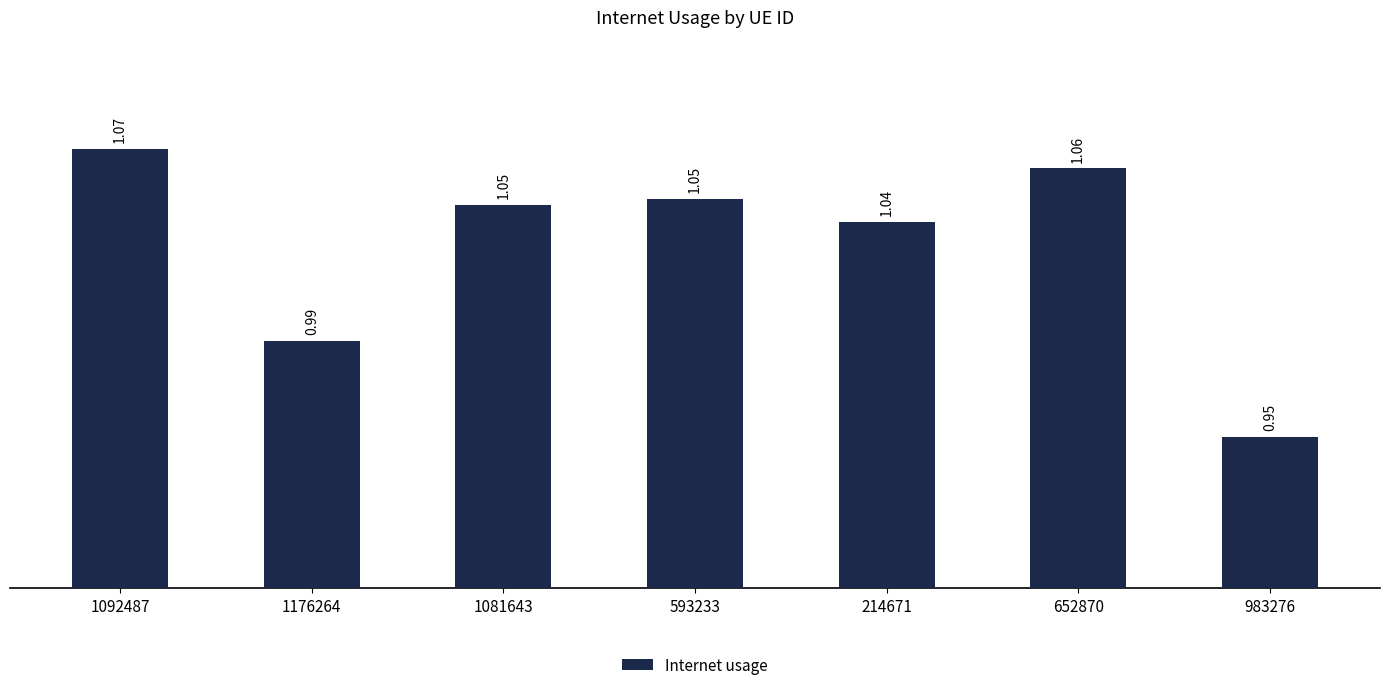

What is the sum of the values at 1081643 and 652870?

2.1